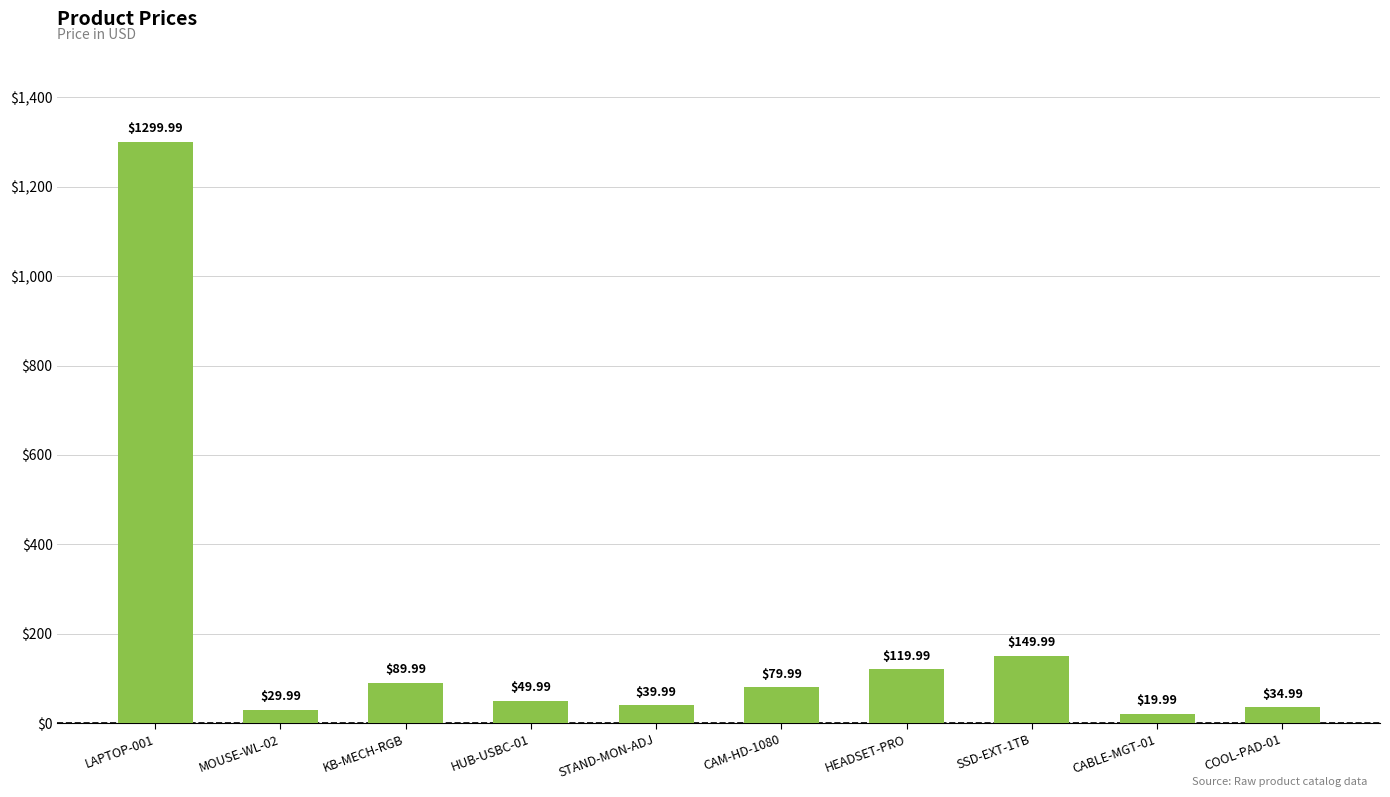

What is the approximate value at HEADSET-PRO?

120.0